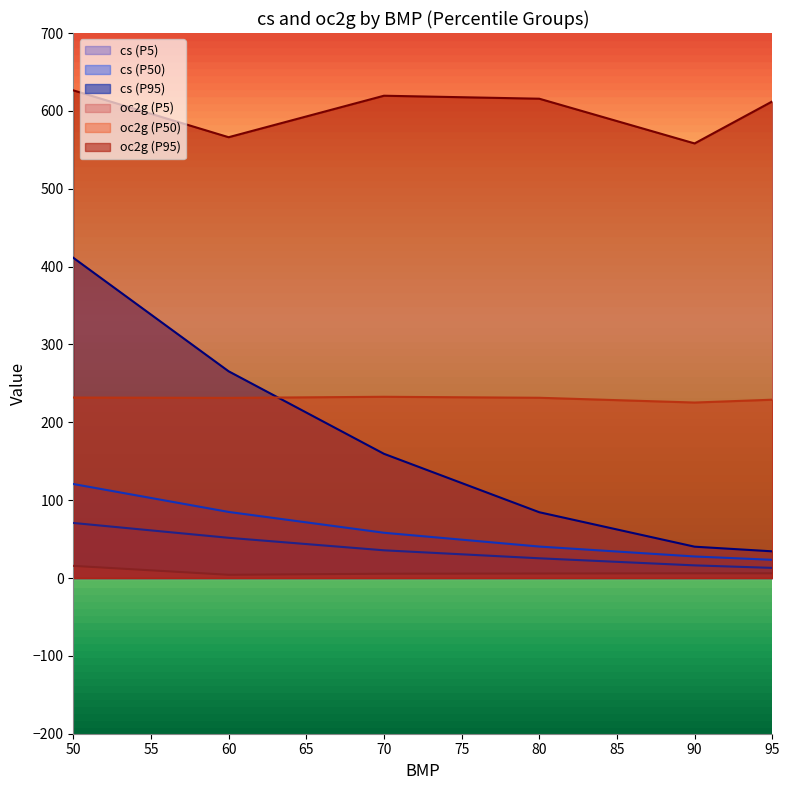

Which series has the largest total across all categories?

oc2g (P95)